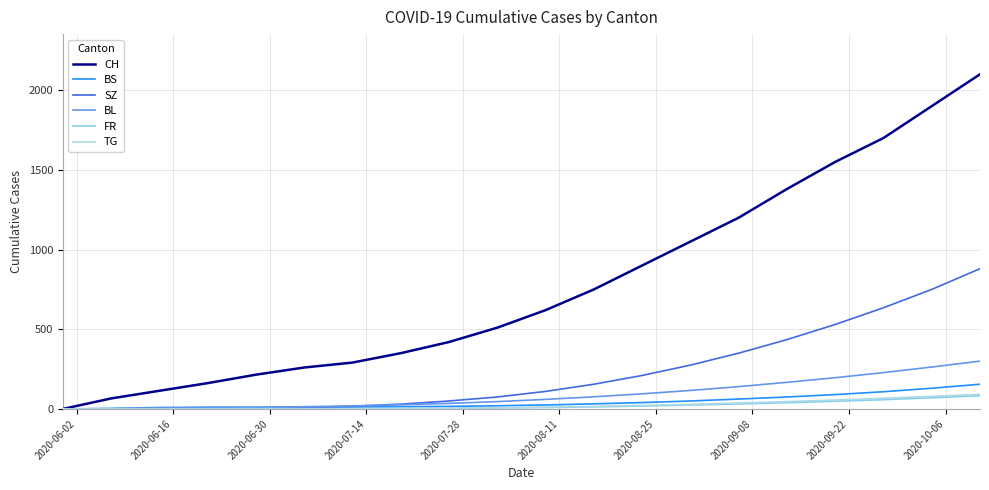

Reading left to right, transcribe all the data shown in this chart.

CH: 0	66	114	162	215	260	291	350	420	510	620	750	900	1050	1200	1380	1550	1700	1900	2100
BS: 0	3	9	11	11	12	12	14	16	20	25	32	40	50	62	75	90	108	130	155
SZ: 0	0	0	1	1	9	17	30	50	75	110	155	210	275	350	435	530	635	750	880
BL: 0	2	6	8	10	14	19	26	35	46	60	76	95	116	140	167	196	228	263	300
FR: 0	0	0	1	2	2	2	3	4	6	9	13	18	24	31	39	48	58	70	83
TG: 0	0	0	0	0	0	1	2	4	7	11	16	22	29	37	46	56	67	79	92